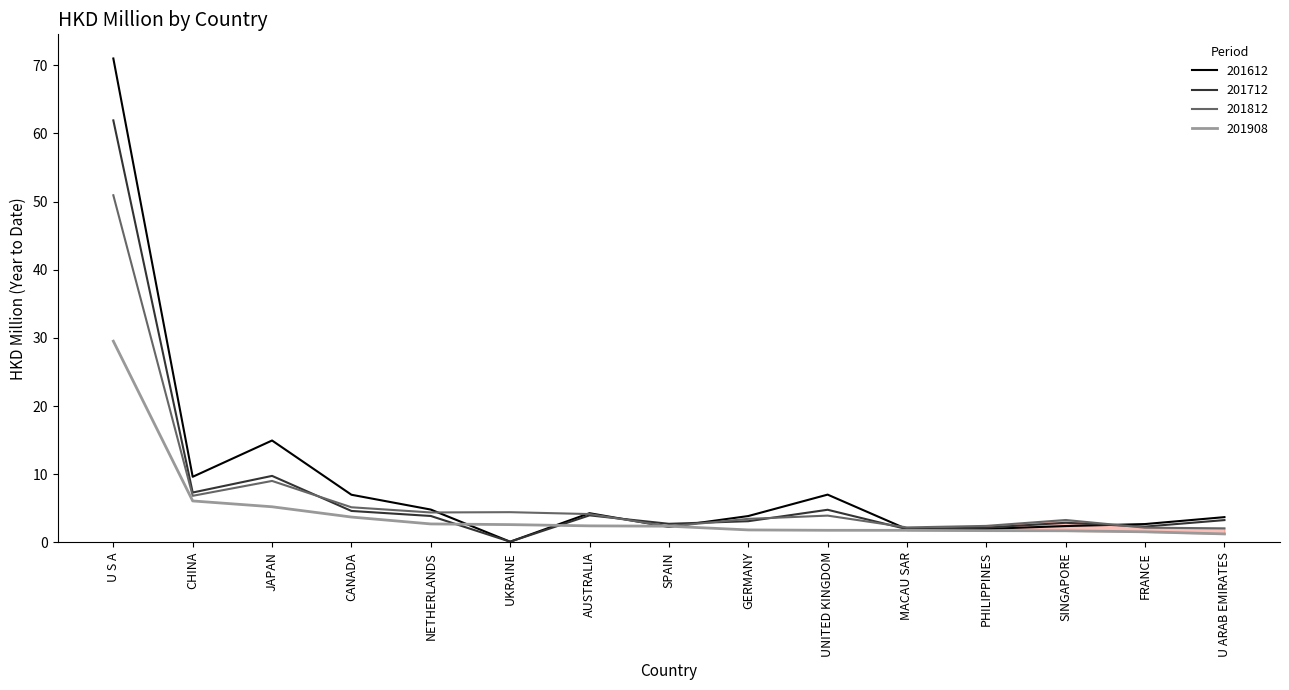

Where does the 201908 series first go above 2?

U S A